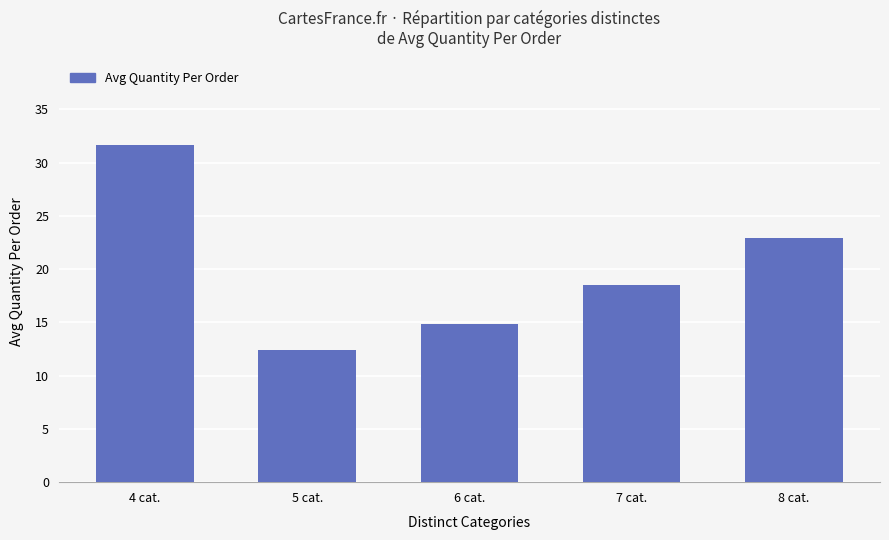

List the labels in order of value, largest first.

4 cat., 8 cat., 7 cat., 6 cat., 5 cat.